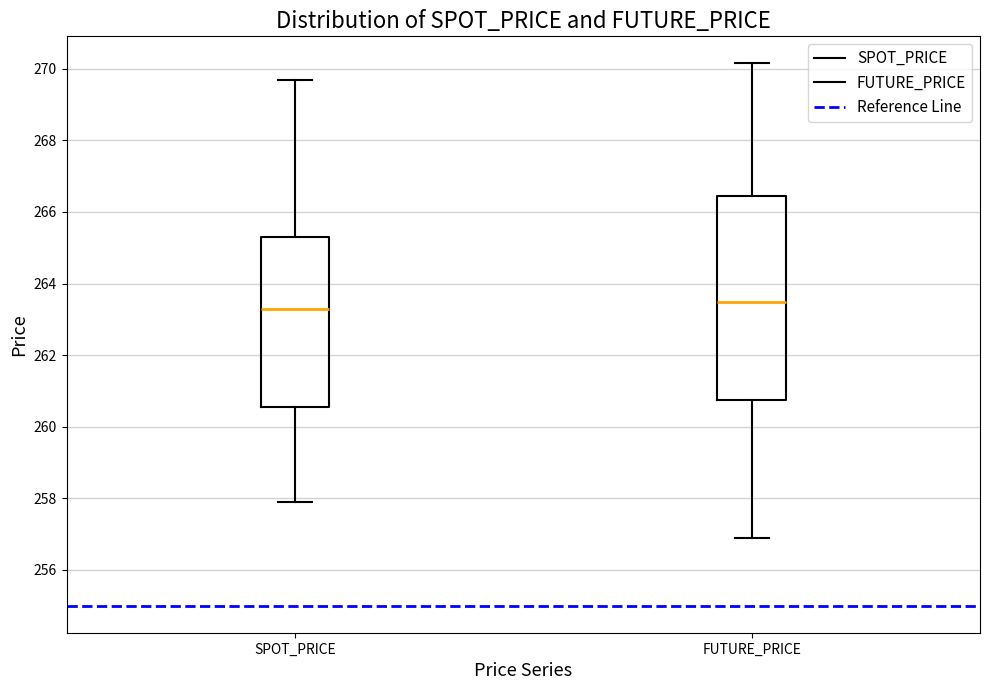

Reading left to right, read every box against the y-axis: the position of its median line, the range the box covers, and the ends of its whiskers. The values are not printed on the chart, so give them approximately, as read against the axis.

SPOT_PRICE: median 263.2, box 260.6 to 265.4, whiskers 258.0 to 269.8
FUTURE_PRICE: median 263.4, box 260.8 to 266.4, whiskers 257.0 to 270.2